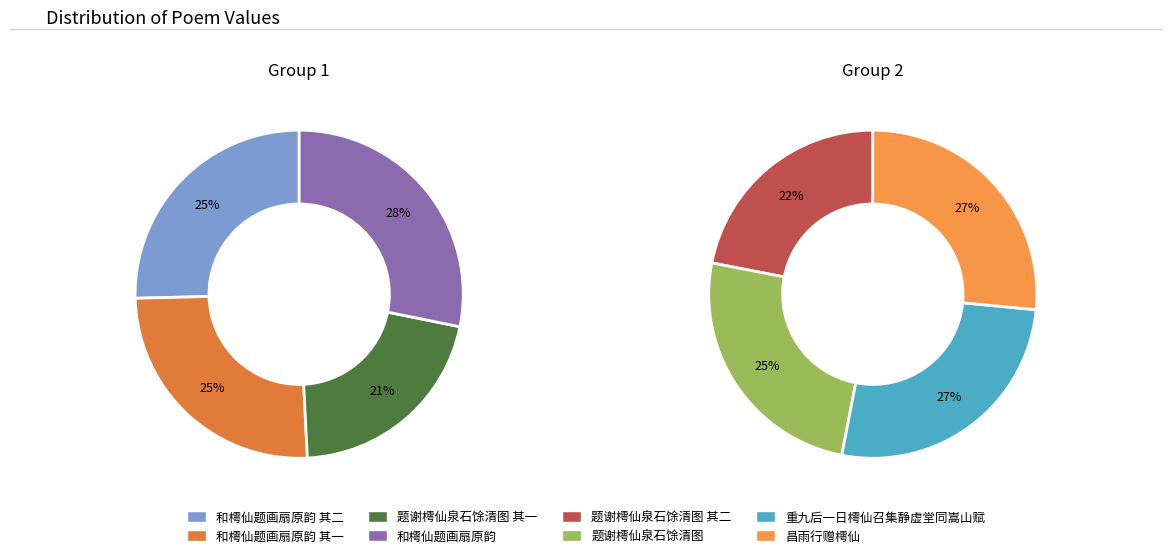

How many segments does this pie chart have?

8